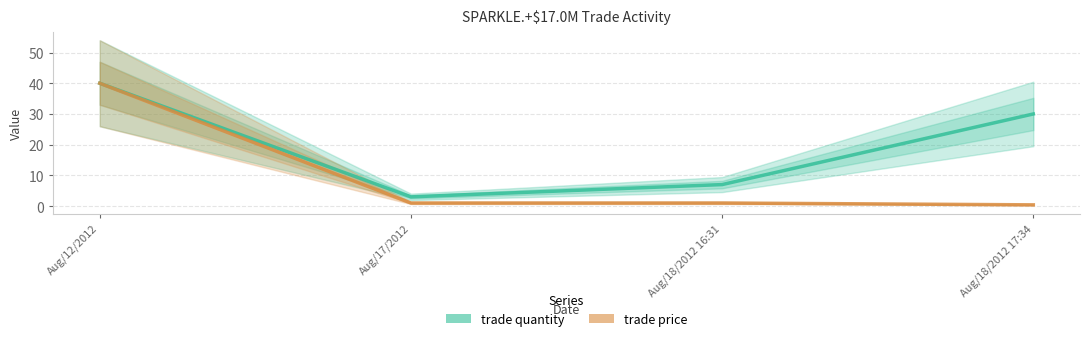

True or false: trade quantity has more than 1 interior local peaks.

False